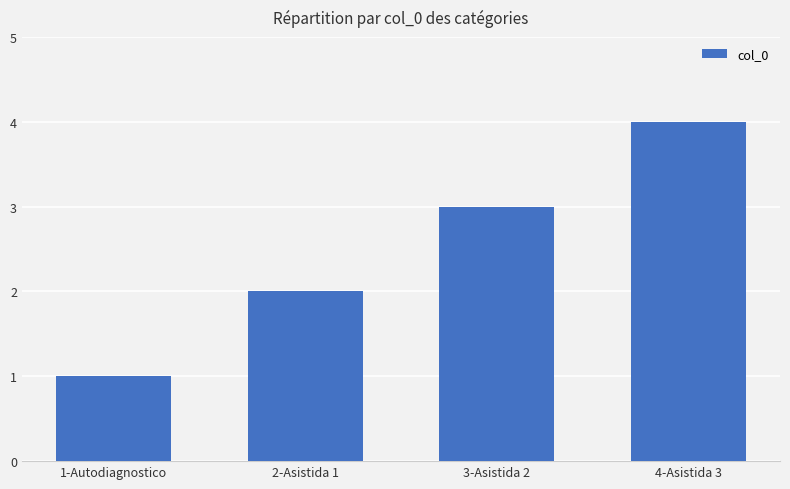

How many values are below 3?

2